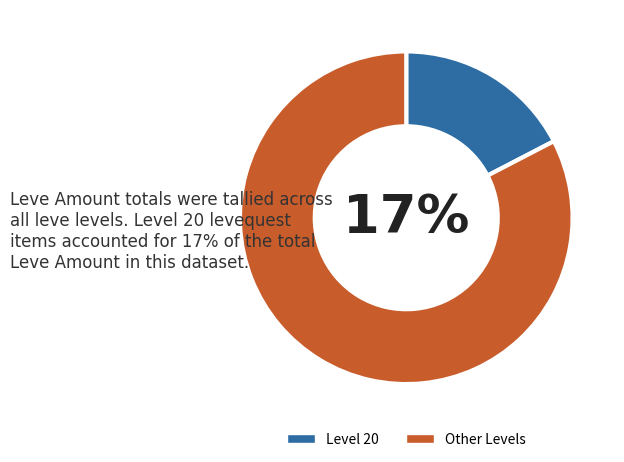

The 15 slice represents 1% of the pie. True or false?

False